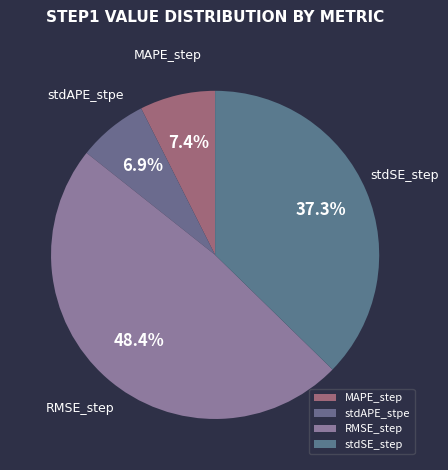

Does any single category account for the majority?

No